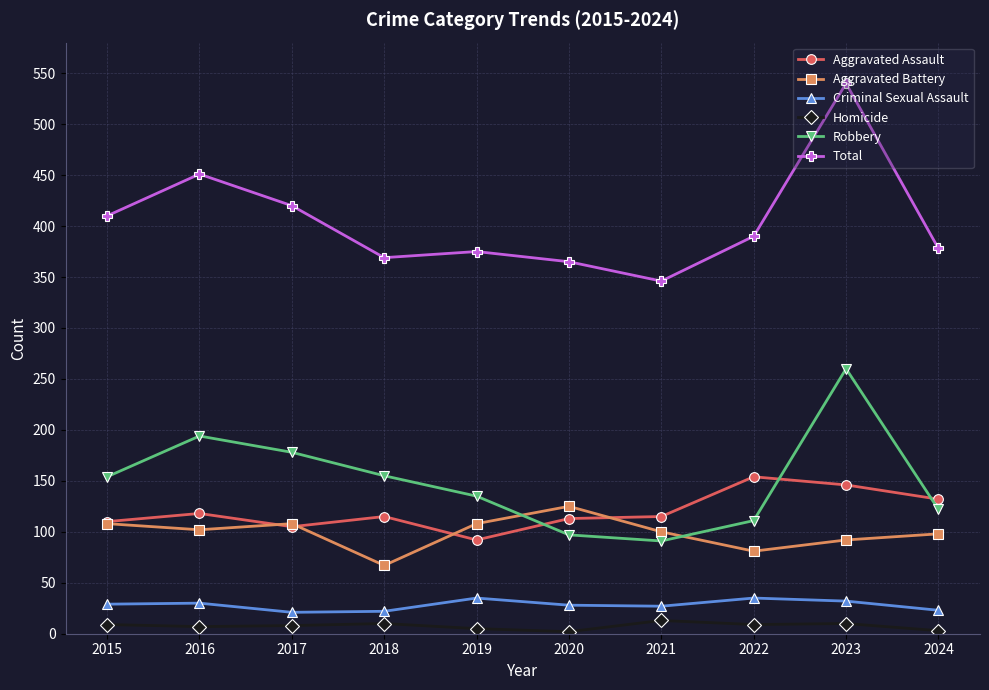

What is the sum of the Robbery values at 2024 and 2021?

213